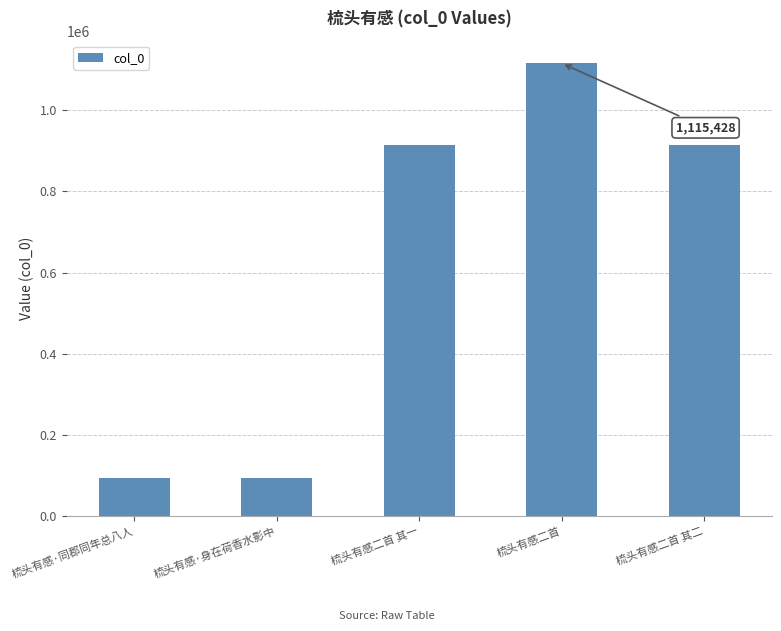

What is the label of the 5th bar from the left?

梳头有感二首 其二